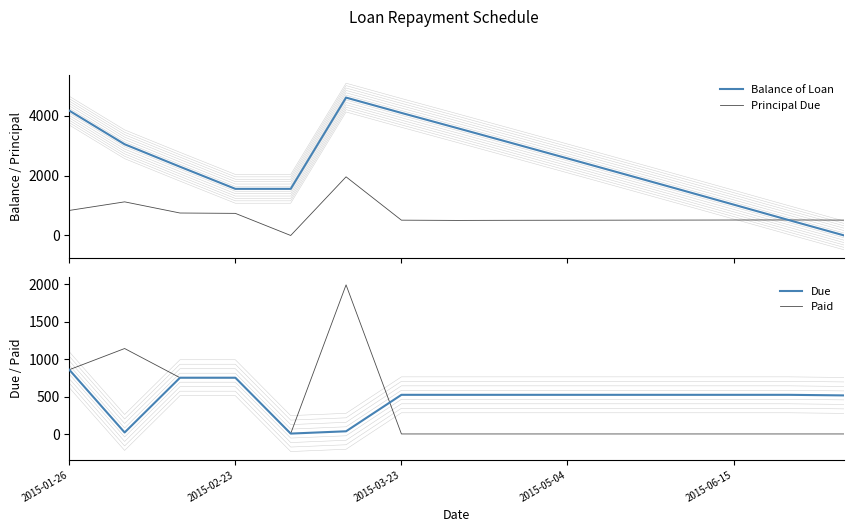

Which category has the highest value across all series?

5